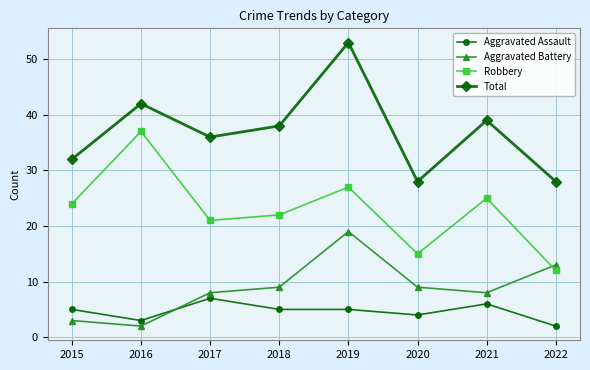

How many interior local peaks does the Total series have?

3